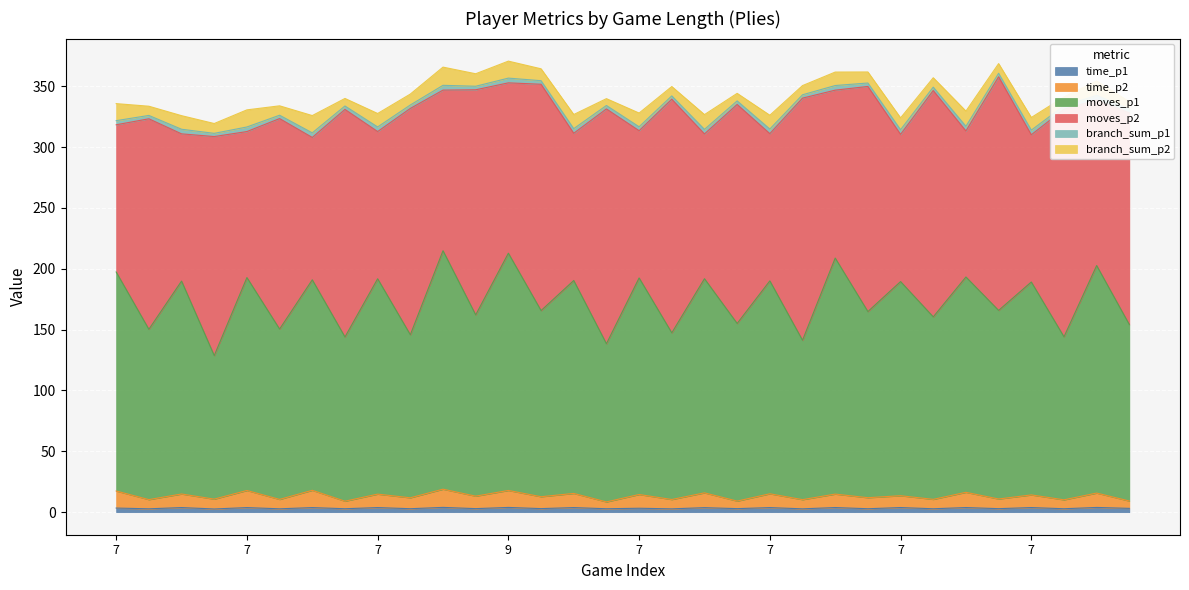

At which label does moves_p1 reach its minimum?

7